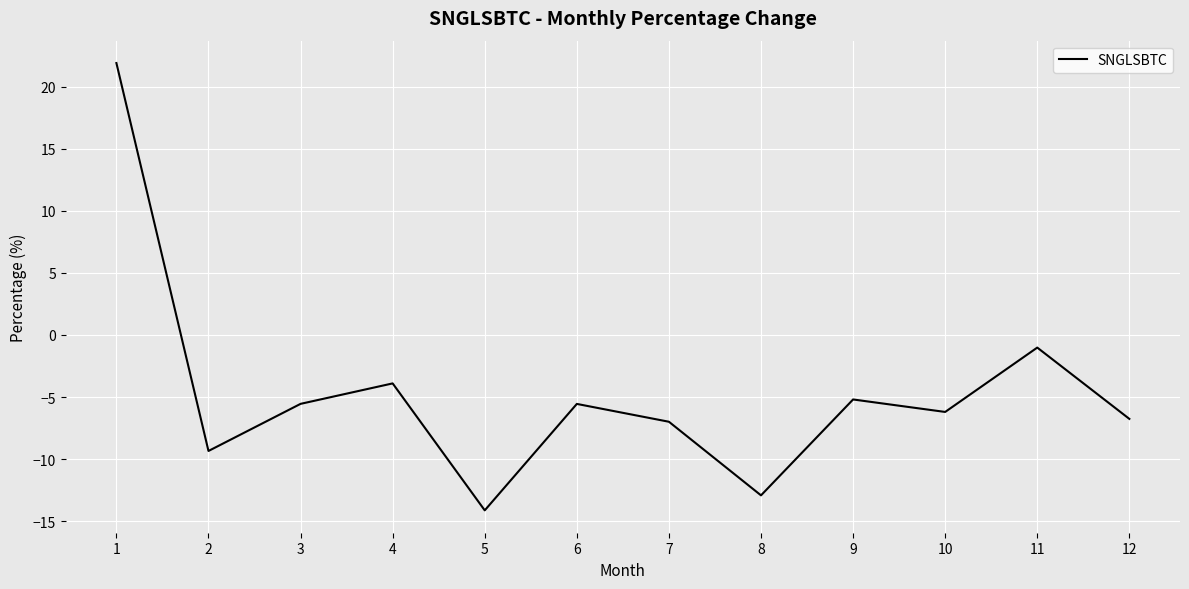

What is the change in value from 1 to 10?

-28.1